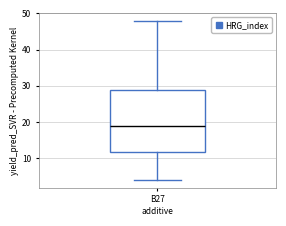

Where is the lower edge of the box for B27 on the y-axis? The values are not printed on the chart, so give them approximately, as read against the axis.

12